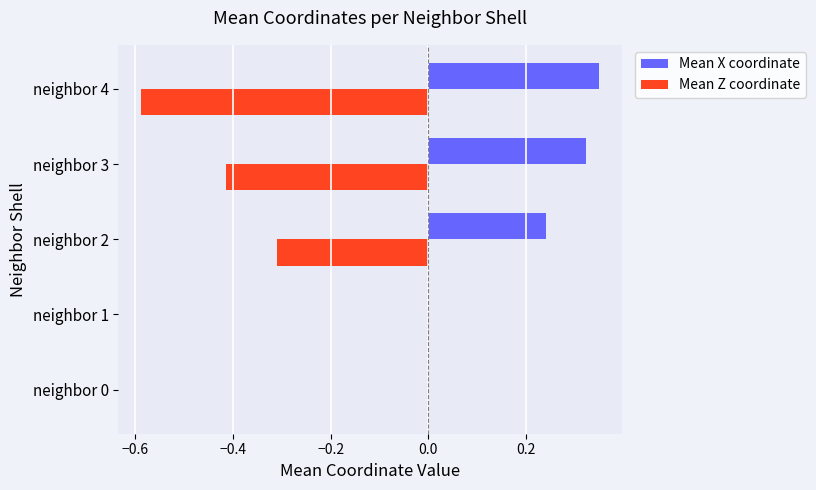

Between neighbor 3 and neighbor 4, which series saw the biggest shift?

Mean Z coordinate